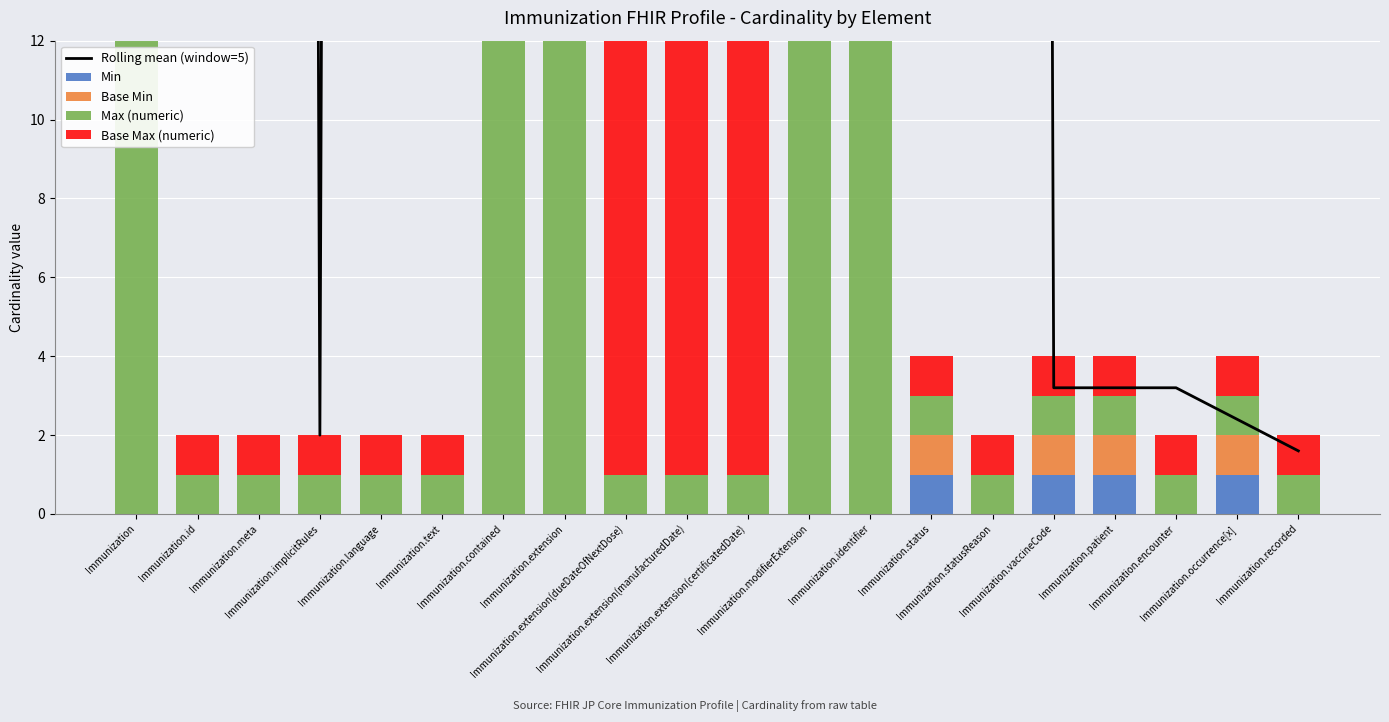

Which series has the largest total across all categories?

Rolling mean (window=5)